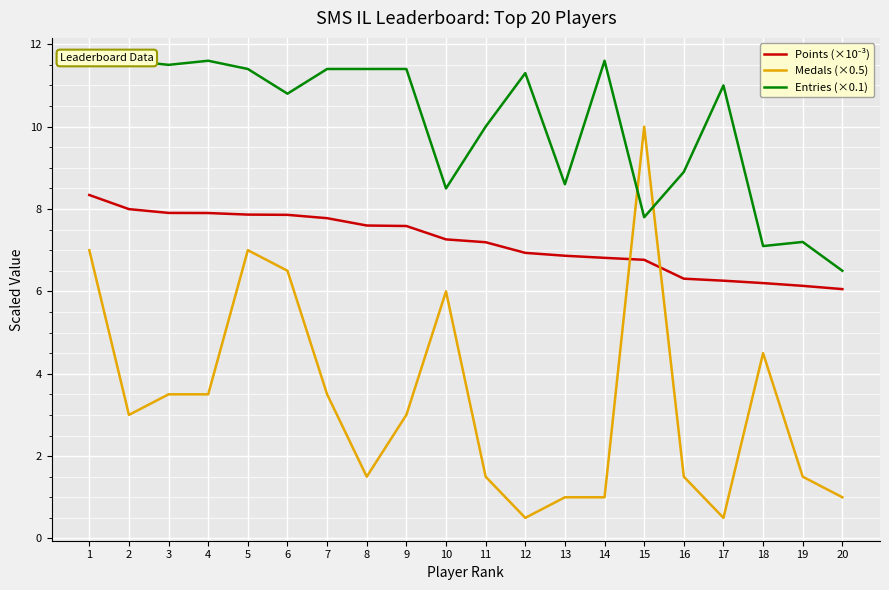

Is it true that Entries (×0.1) equals 2.6 at 4?

False